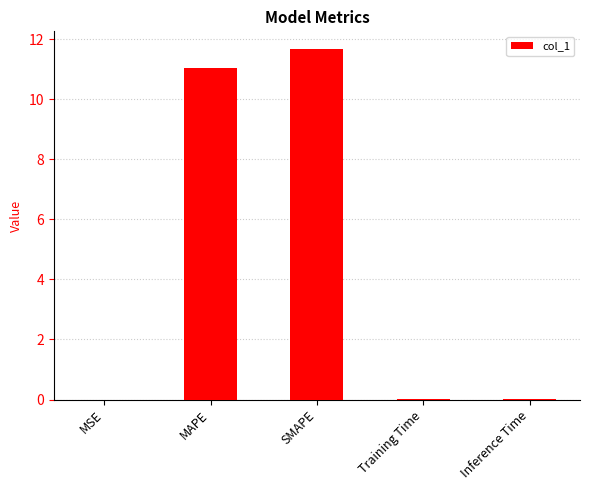

What is the approximate value at MAPE?

11.0